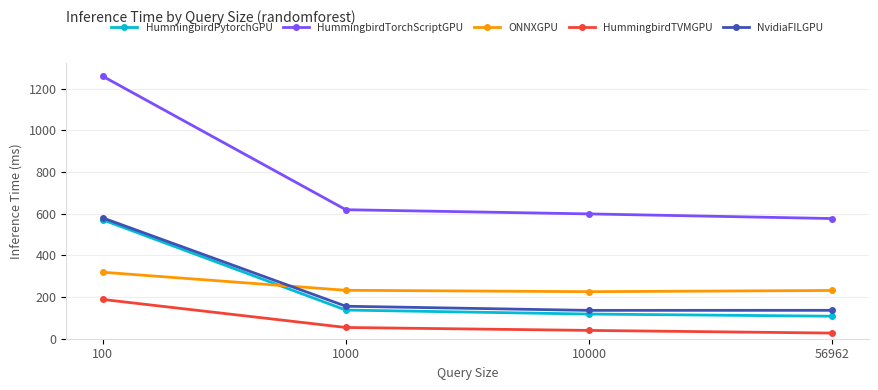

True or false: HummingbirdTorchScriptGPU has more than 2 points higher than both neighbors.

False